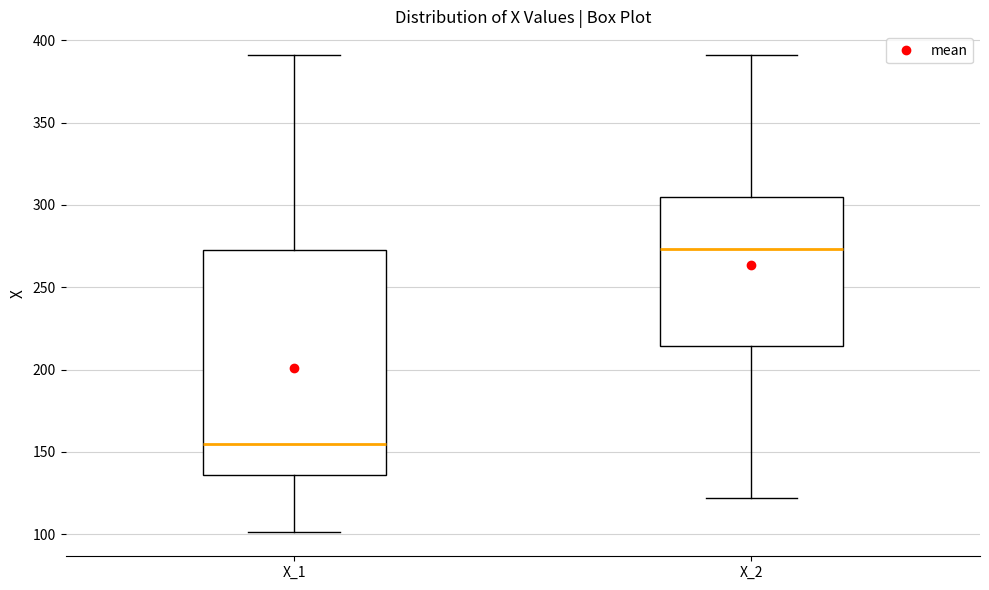

Reading left to right, read every box against the y-axis: the position of its median line, the range the box covers, and the ends of its whiskers. The values are not printed on the chart, so give them approximately, as read against the axis.

X_1: median 155, box 135 to 275, whiskers 100 to 390
X_2: median 275, box 215 to 305, whiskers 120 to 390